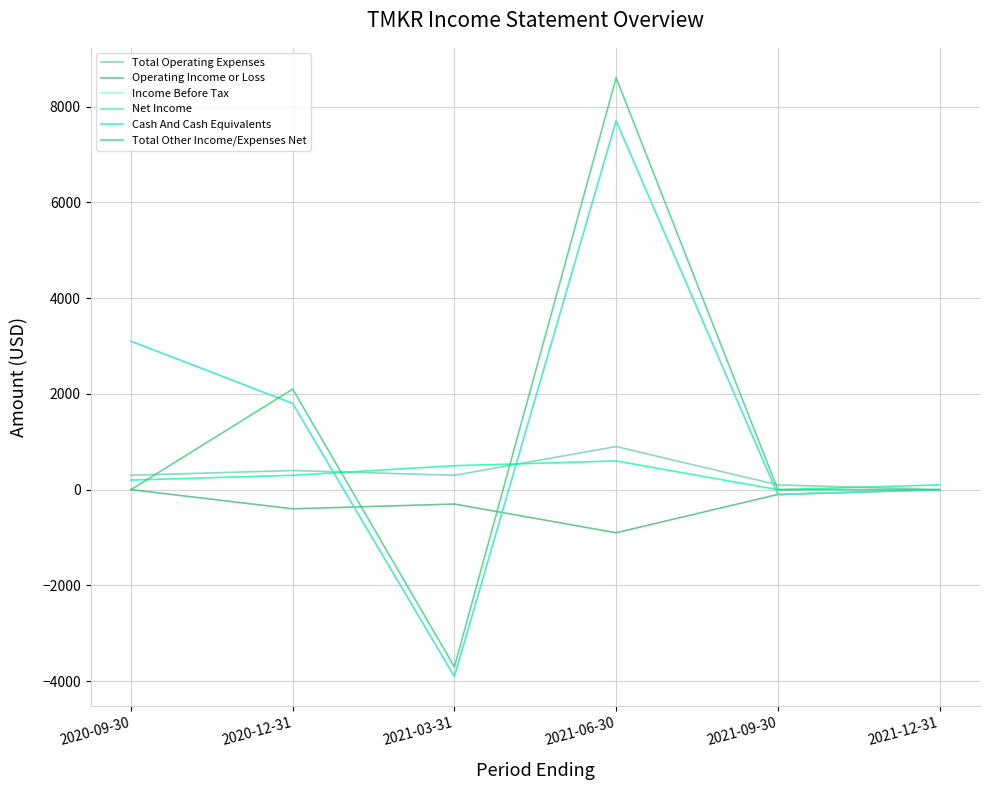

Is this an area chart (filled region under the line)?

No